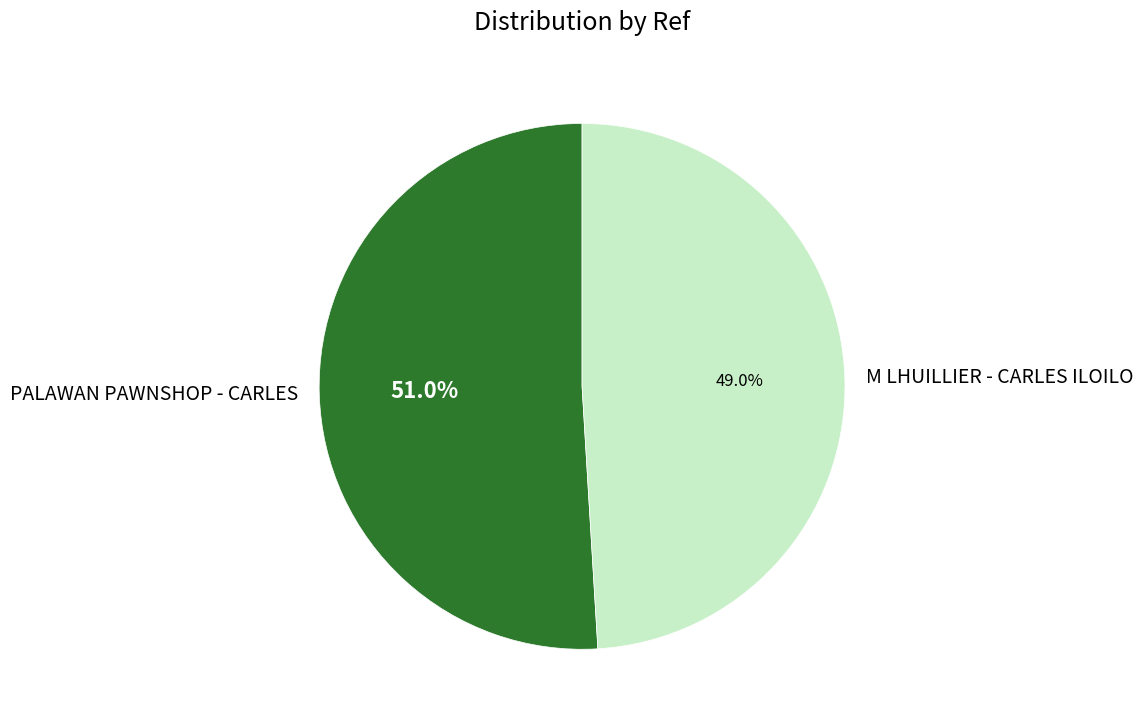

True or false: PALAWAN PAWNSHOP - CARLES accounts for 60% of the total.

False